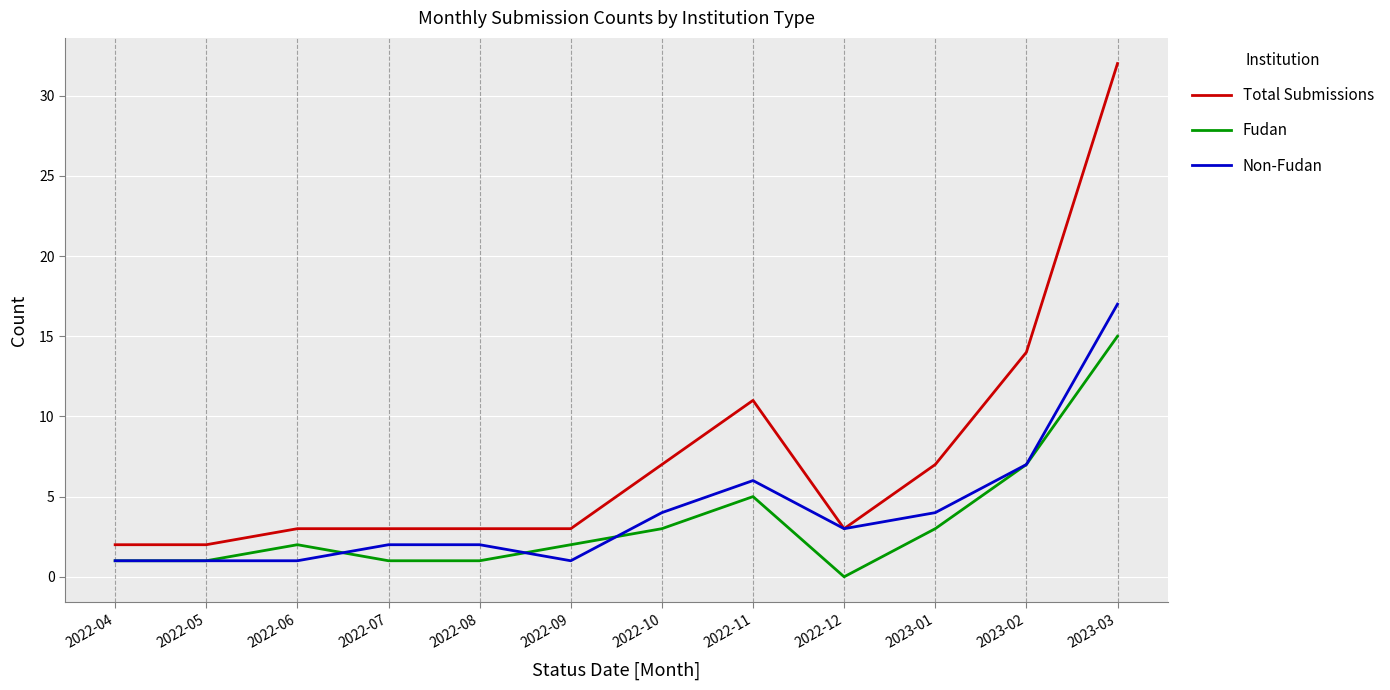

The Non-Fudan series shows 4 at 2023-01. True or false?

True